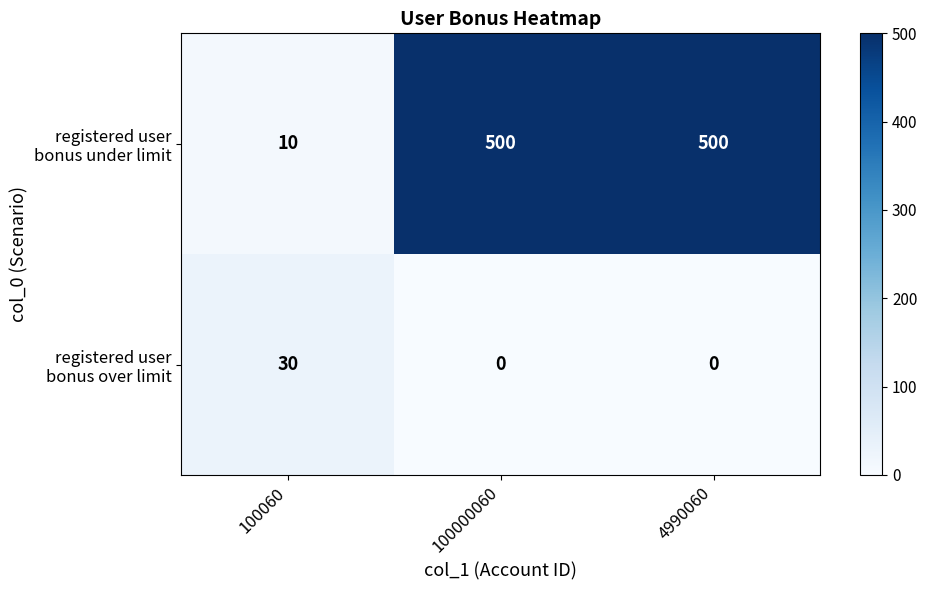

What is the total value across all series at 4990060?

500